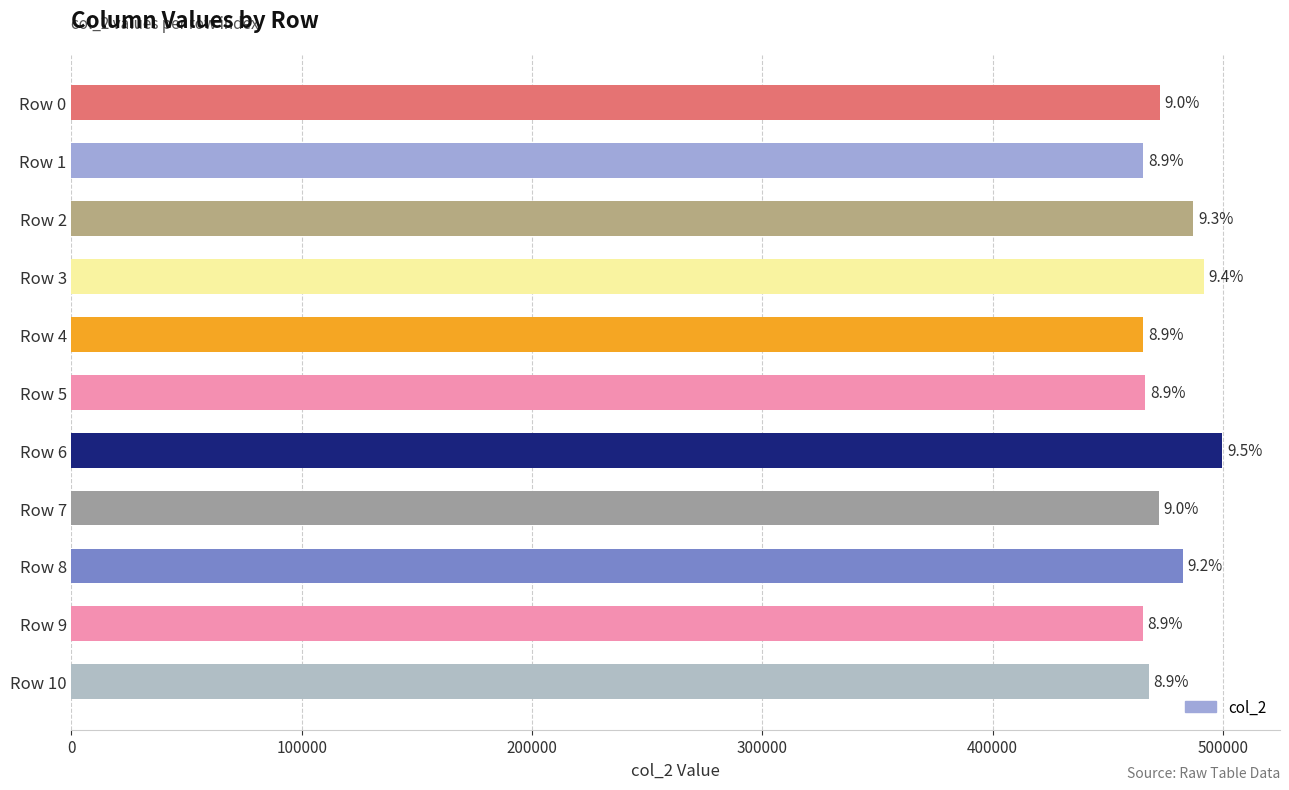

Does the chart contain any negative values?

No